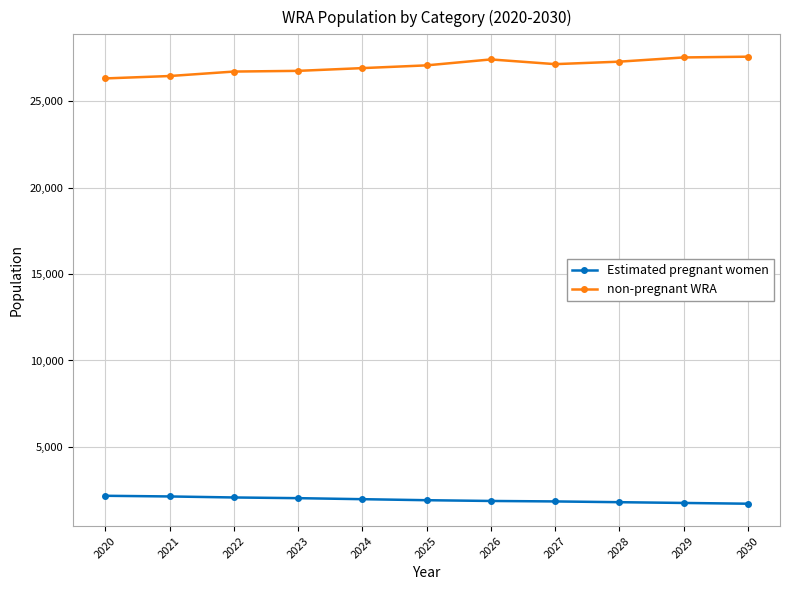

What are all the series names shown in the legend?

Estimated pregnant women, non-pregnant WRA